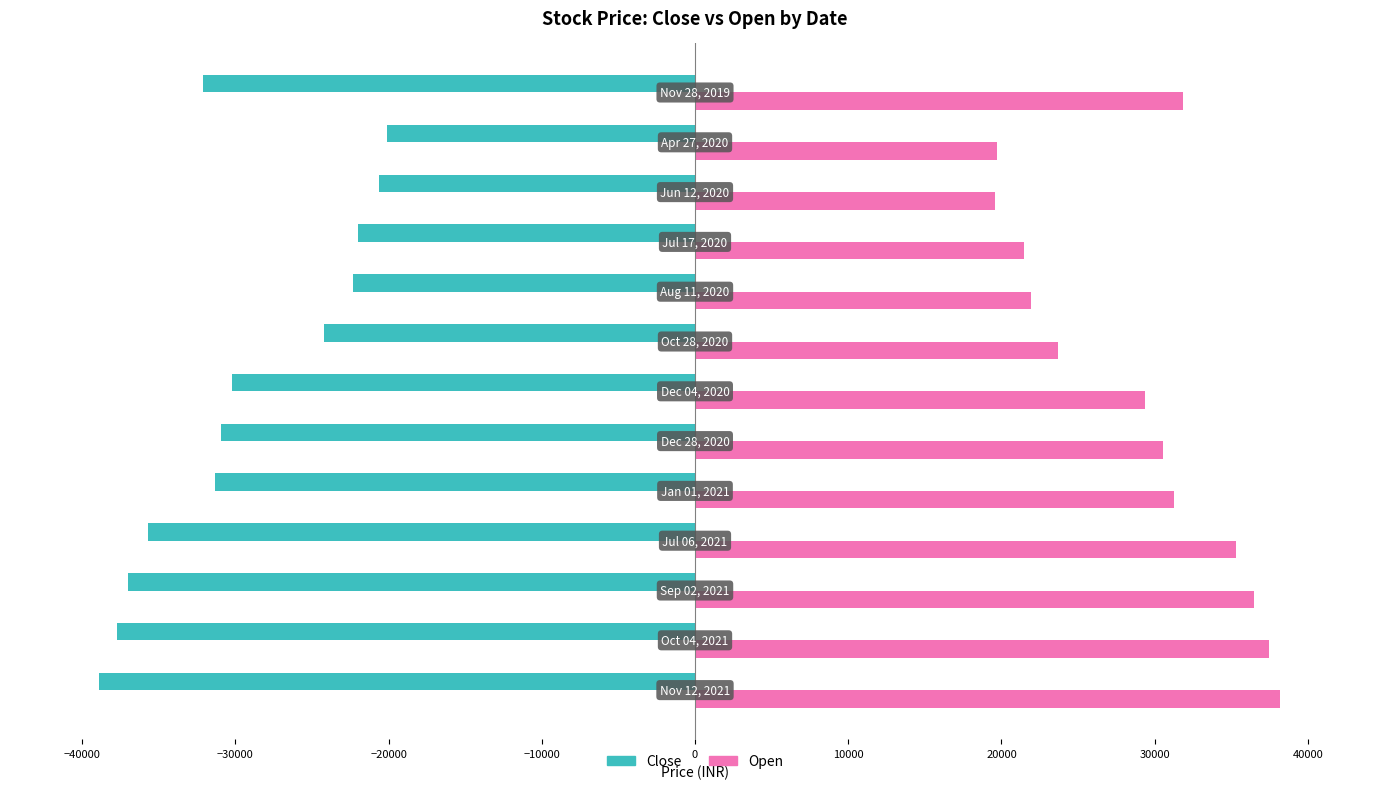

What is the average value of the Open series?

28979.2